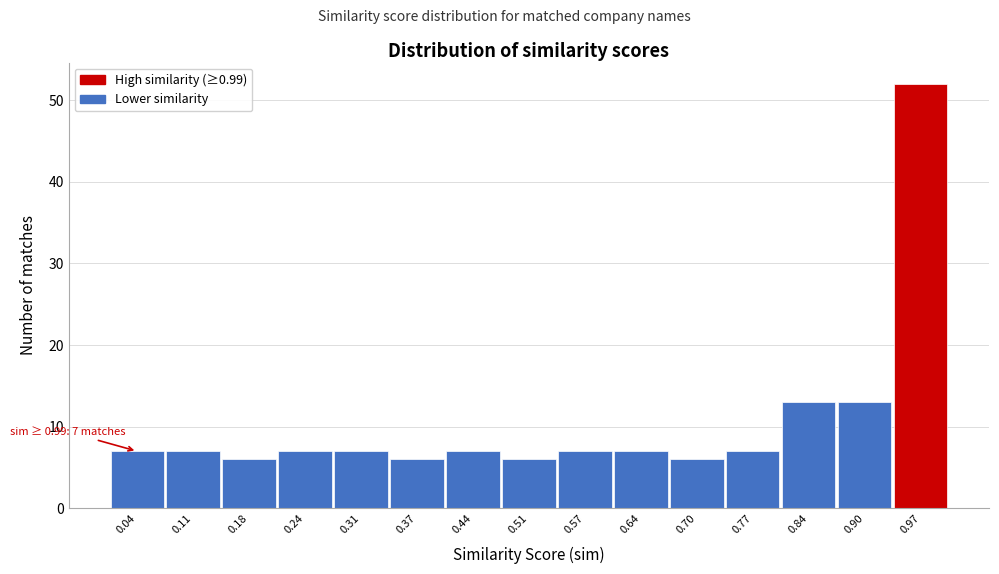

Over which range of the x-axis is the bar tallest?

0.93 to 1.00